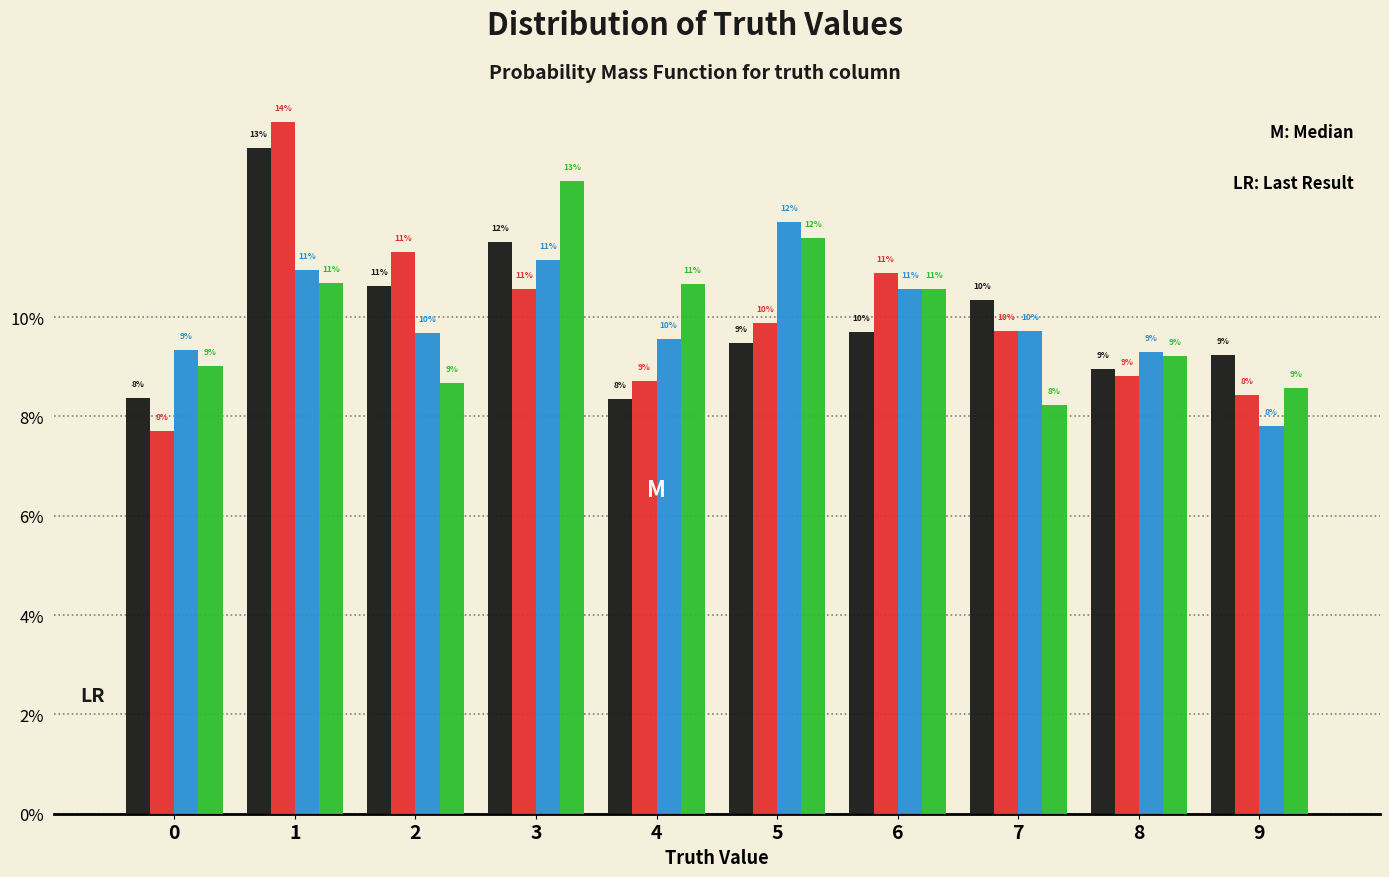

Does the chart contain stacked bars?

No